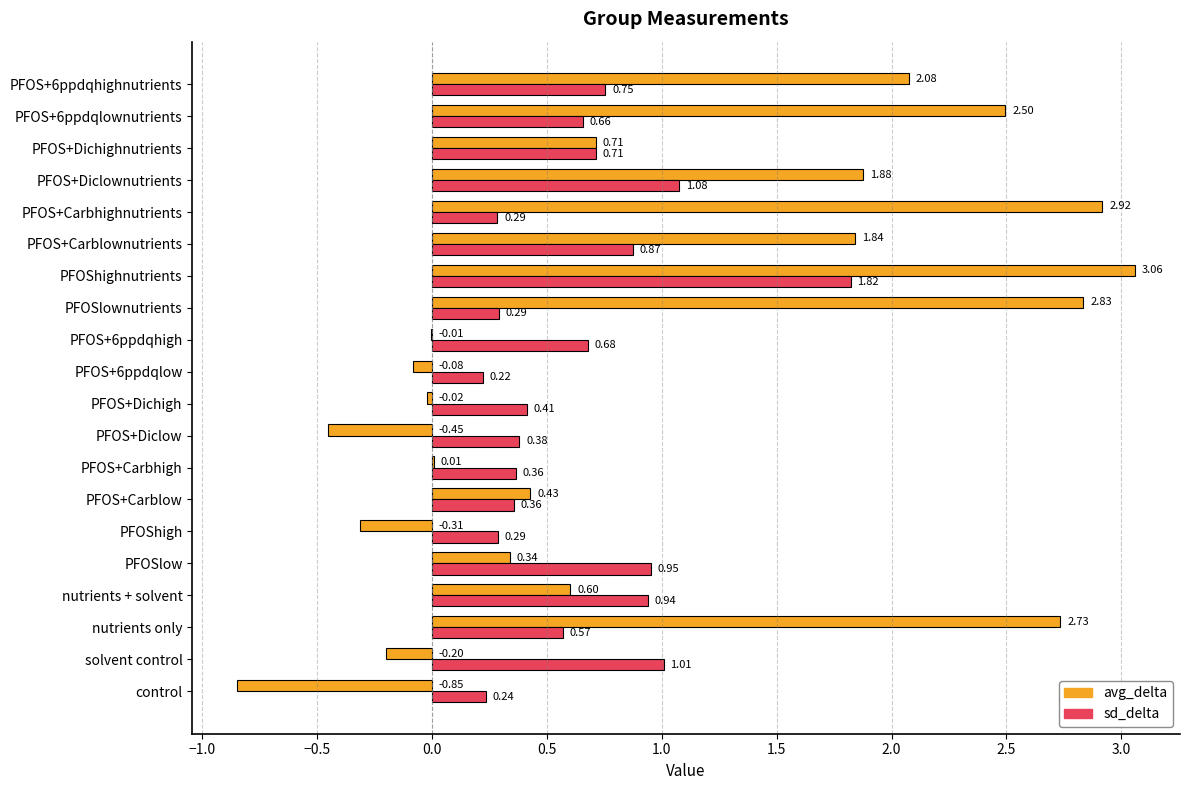

Which category has the highest value across all series?

PFOShighnutrients